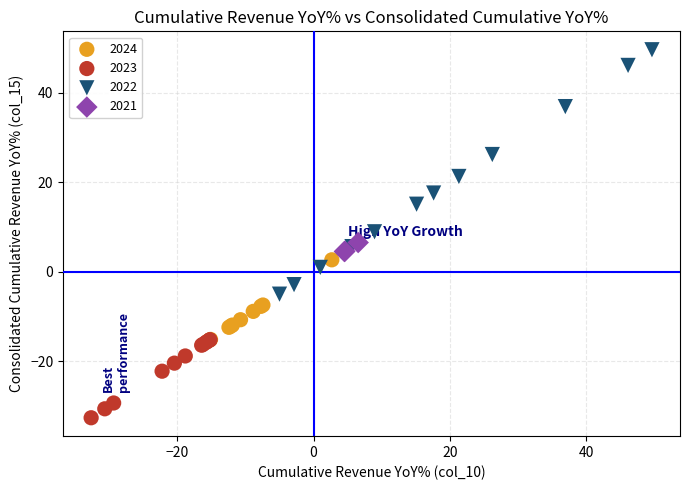

Which series has the widest spread of Y values?

2022